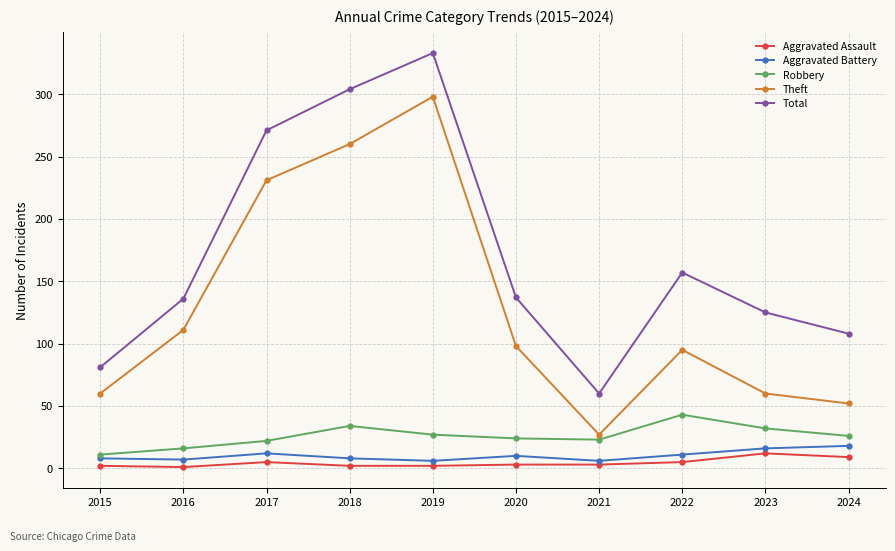

Is it true that Total equals 81 at 2015?

True